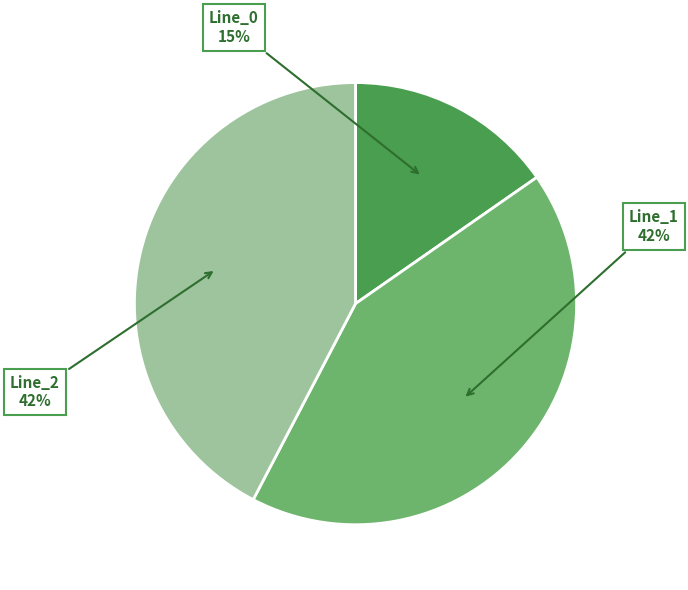

To the nearest percent, what is the average slice percentage?

33%